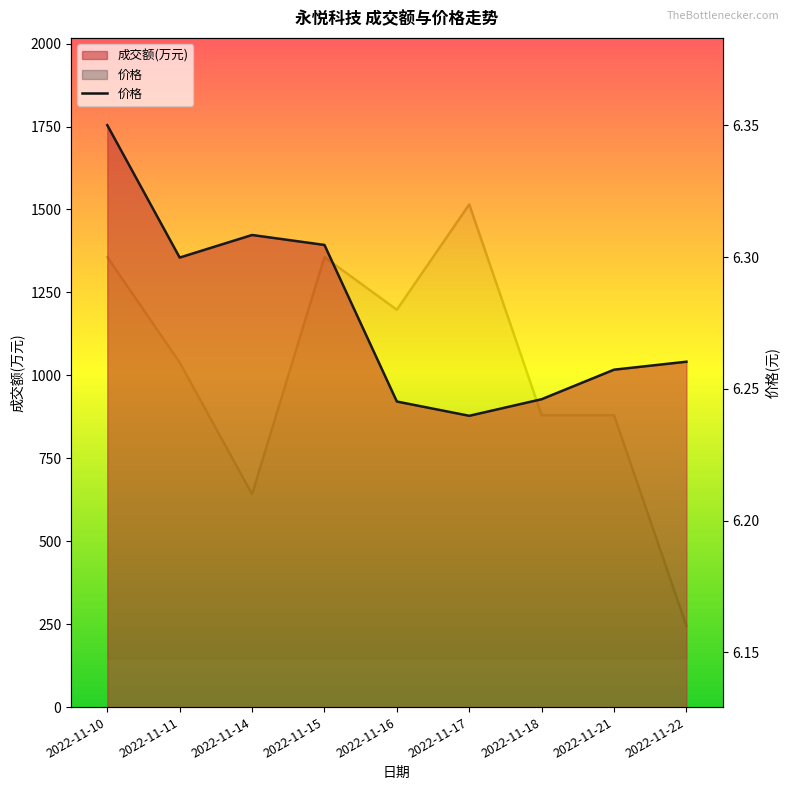

Does the chart display data point markers on the line(s)?

No